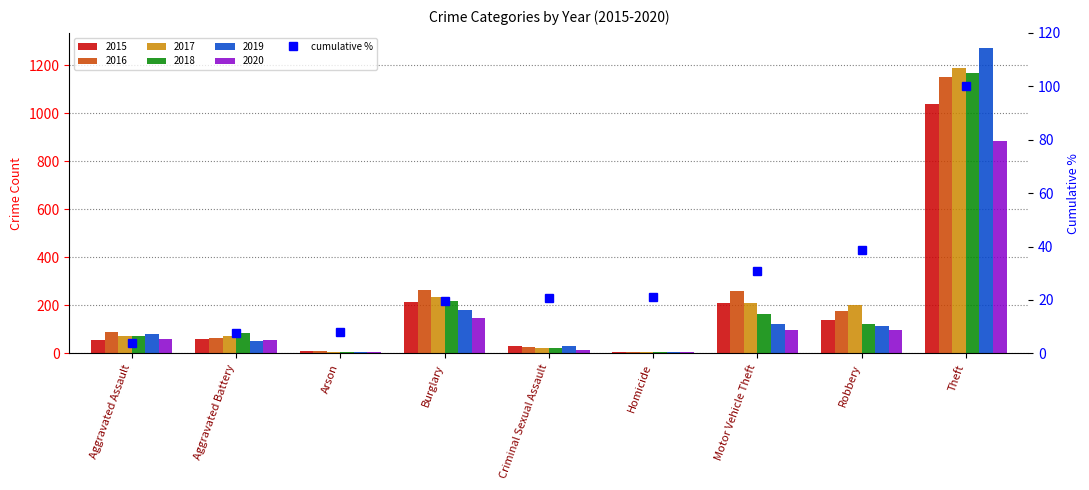

What is the difference between the second highest and second lowest values?

31.1